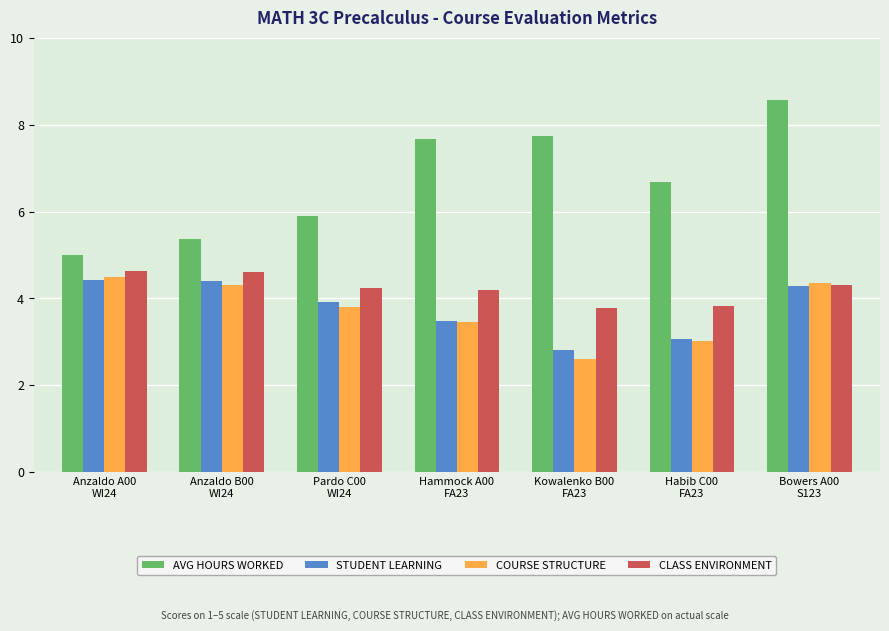

How many data points in CLASS ENVIRONMENT are above 4?

5